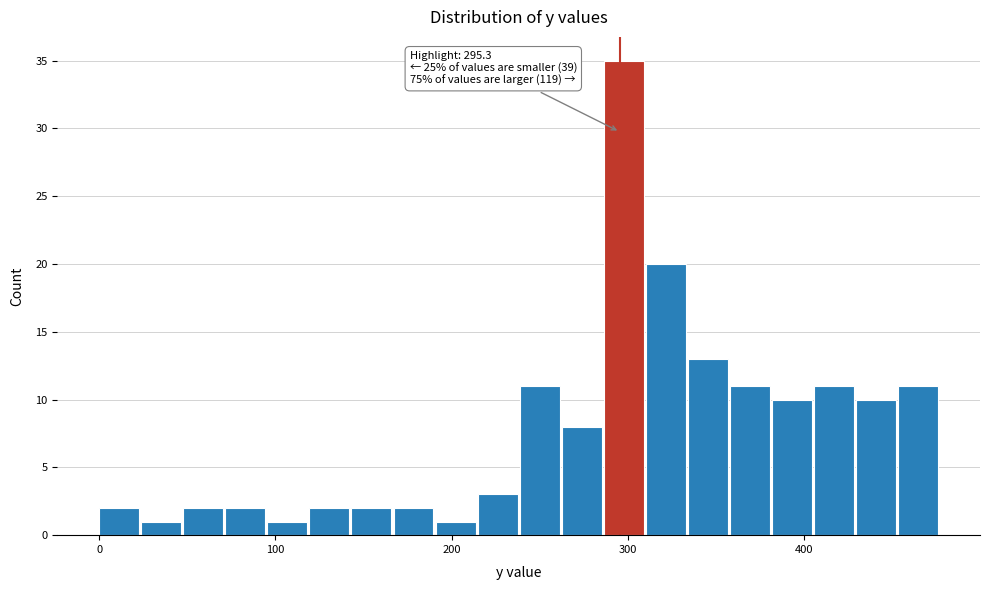

Around what value on the x-axis is the tallest bar? Give the approximate position of its centre, as read against the axis.

300